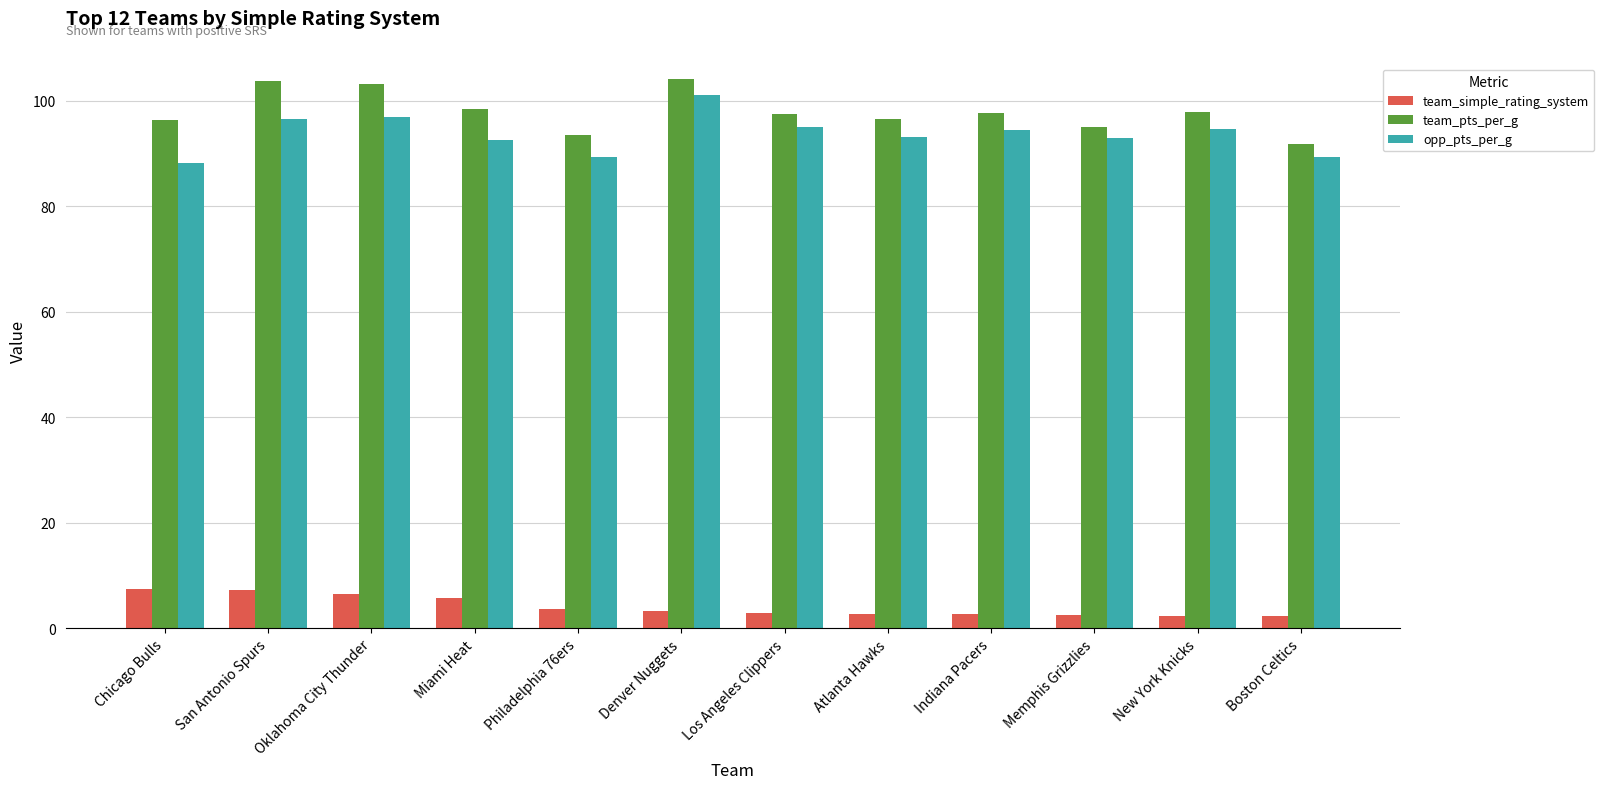

The team_simple_rating_system series shows 7.4 at Chicago Bulls. True or false?

True